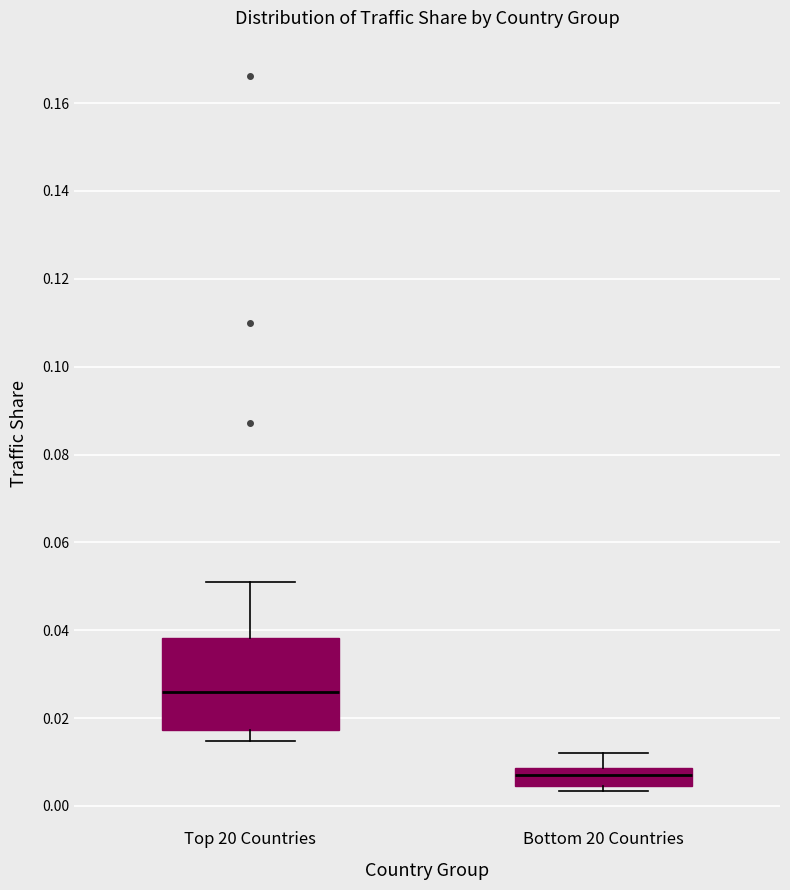

Reading left to right, read every box against the y-axis: the position of its median line, the range the box covers, and the ends of its whiskers. The values are not printed on the chart, so give them approximately, as read against the axis.

Top 20 Countries: median 0.026, box 0.018 to 0.038, whiskers 0.014 to 0.052
Bottom 20 Countries: median 0.008 (inside the box), box 0.004 to 0.008, whiskers 0.004 (just below the box's lower edge) to 0.012